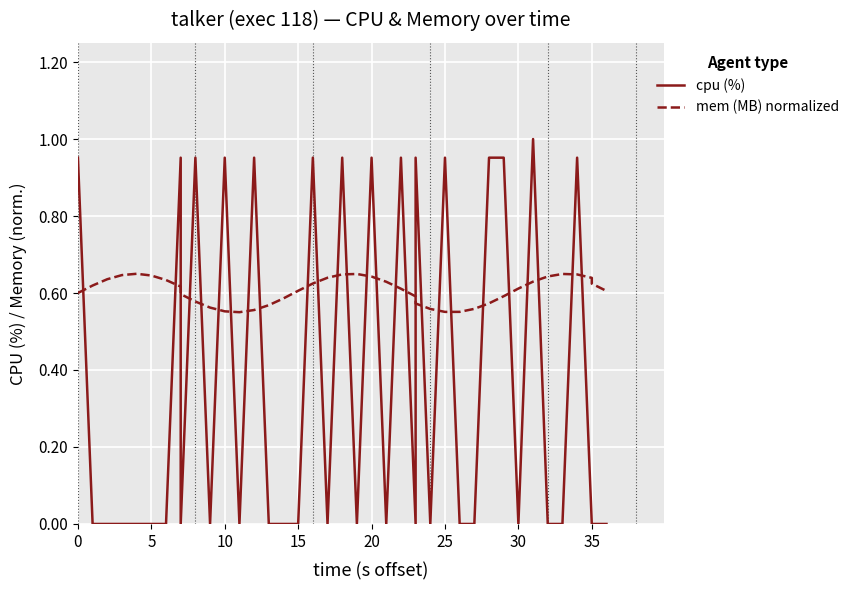

Count the number of data series in this chart.

2